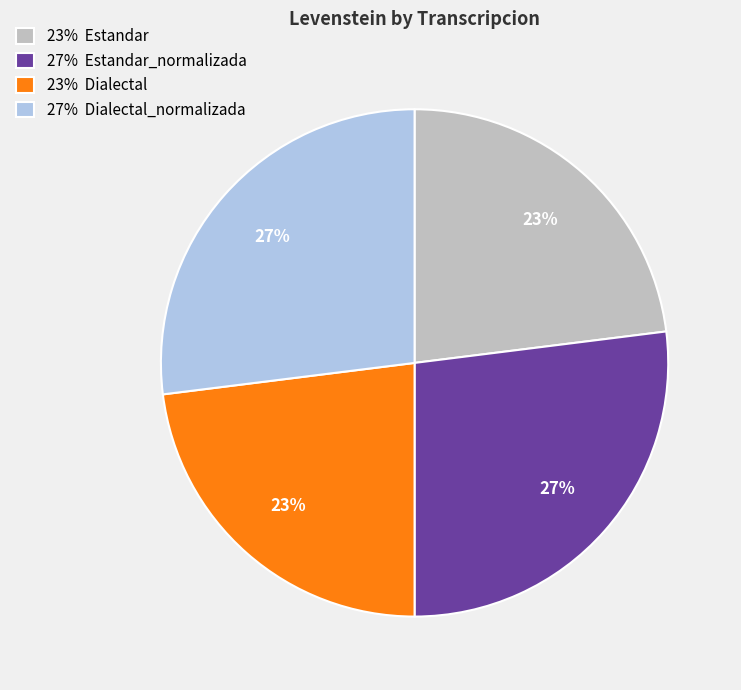

True or false: 27% Dialectal_normalizada accounts for 27% of the total.

True